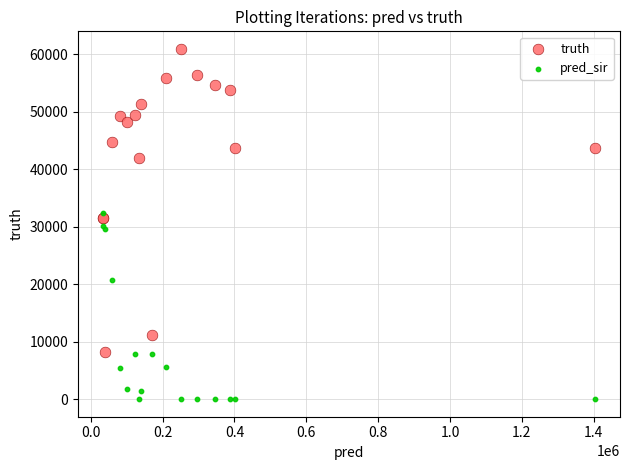

In the truth series, what Y value is closest to 34583?

31477.0